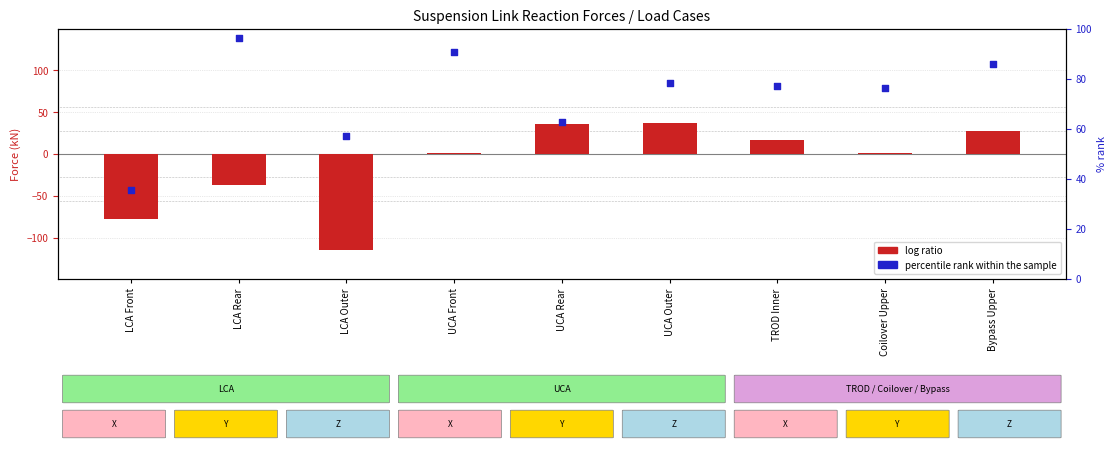

What are all the series names shown in the legend?

log ratio, percentile rank within the sample